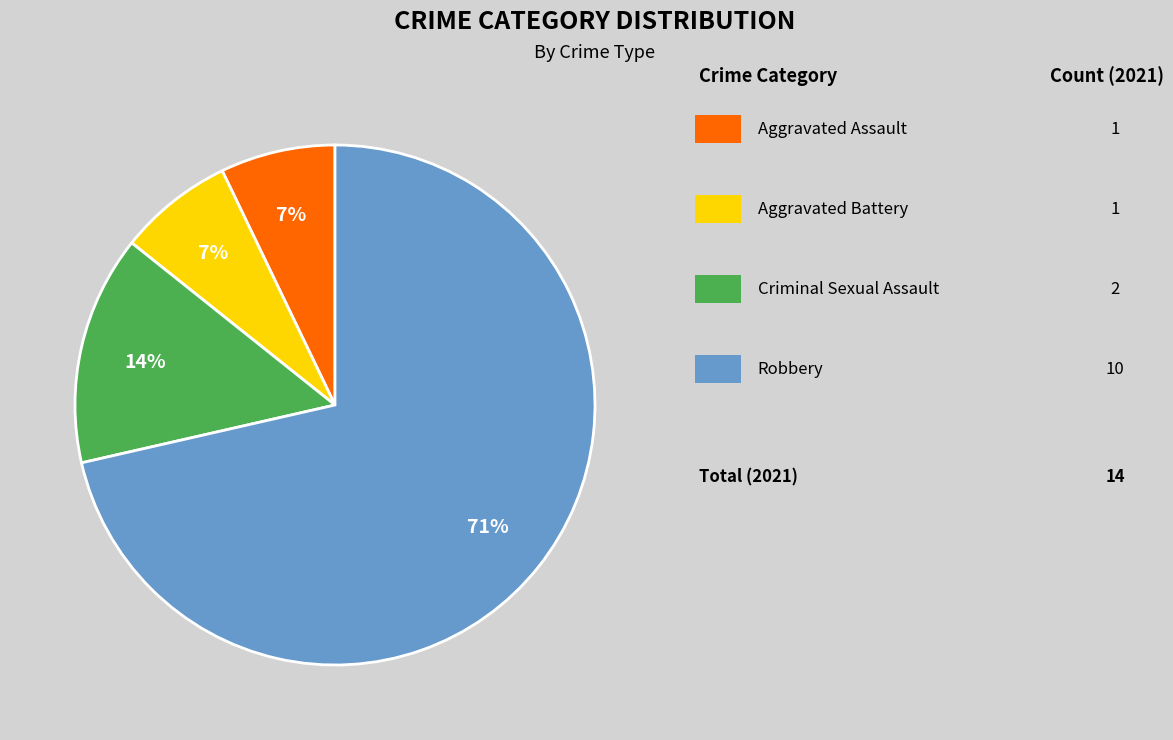

Is there any slice that represents more than half of the pie?

Yes